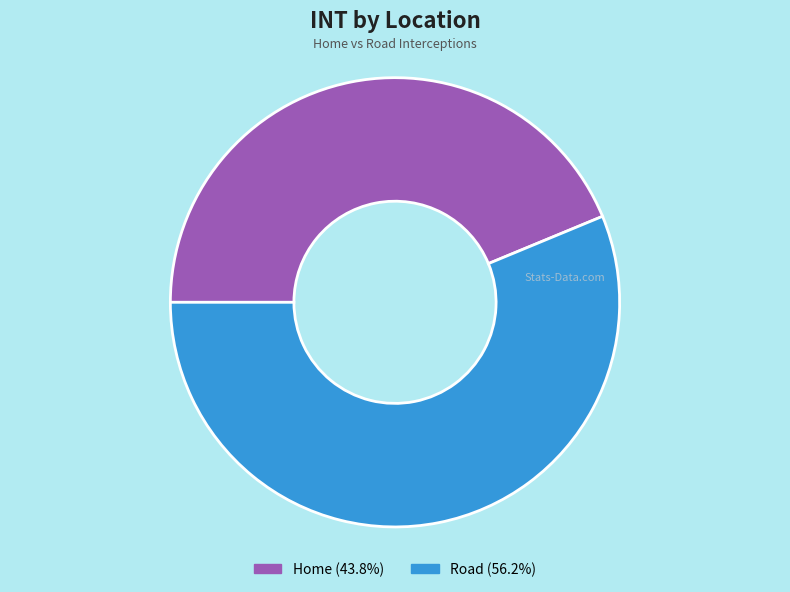

To the nearest percent, what is the average slice percentage?

50%